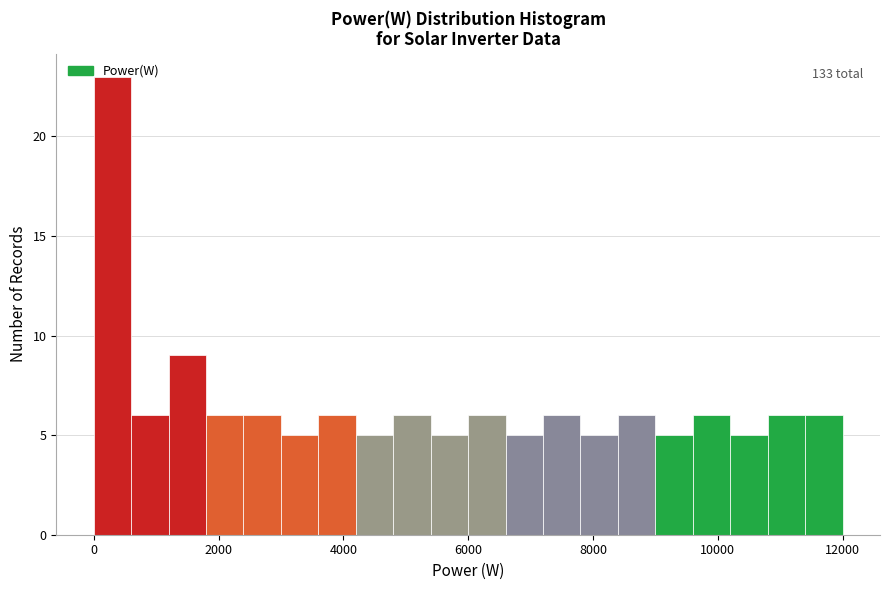

Read against the x-axis, roughly where is the centre of the tallest bar?

400